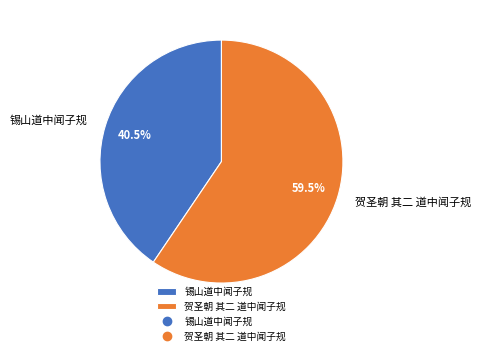

Rank the categories by value from lowest to highest.

锡山道中闻子规, 贺圣朝 其二 道中闻子规